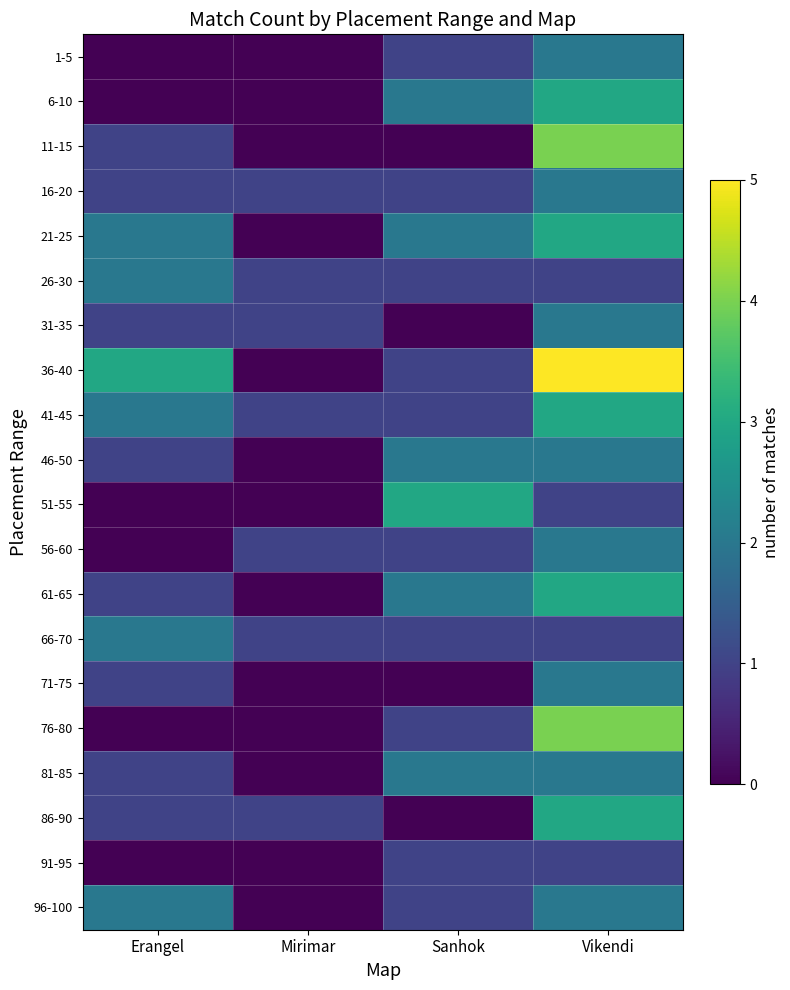

At how many categories does at least one series exceed 0?

4